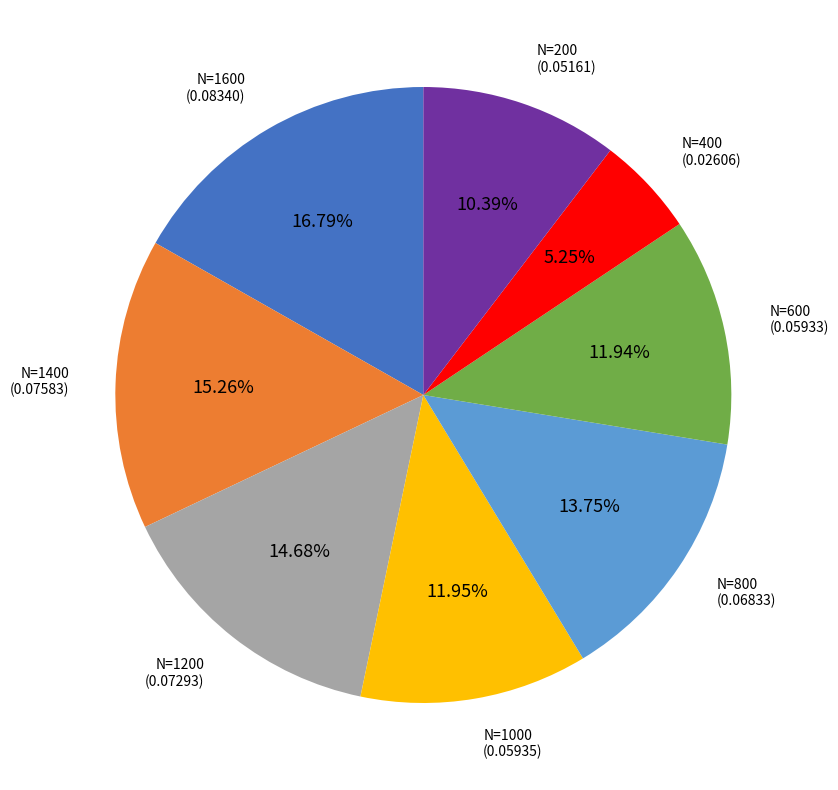

Is there any slice that represents more than half of the pie?

No